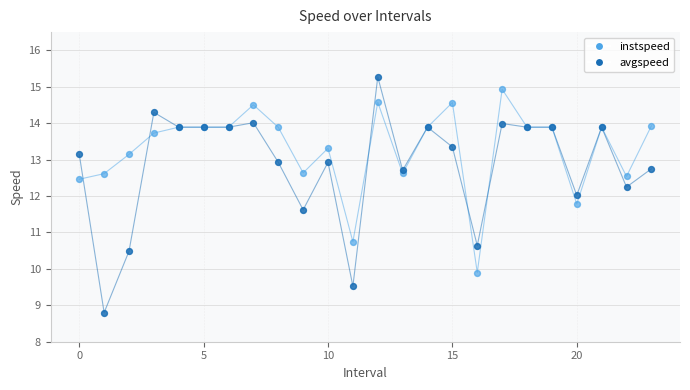

Which series has the largest Y range (max minus min)?

avgspeed